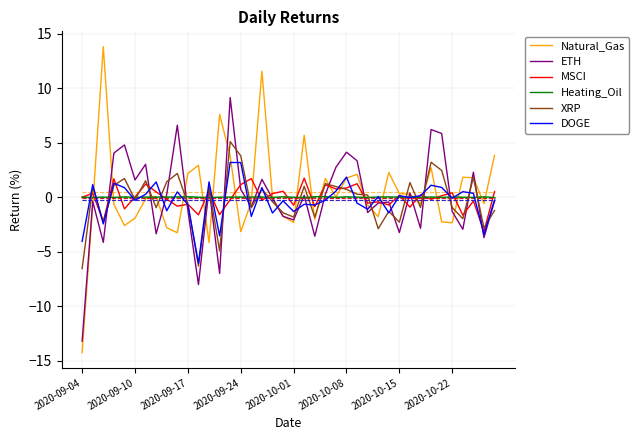

In XRP, how many points are higher than both neighbors (excluding endpoints)?

13